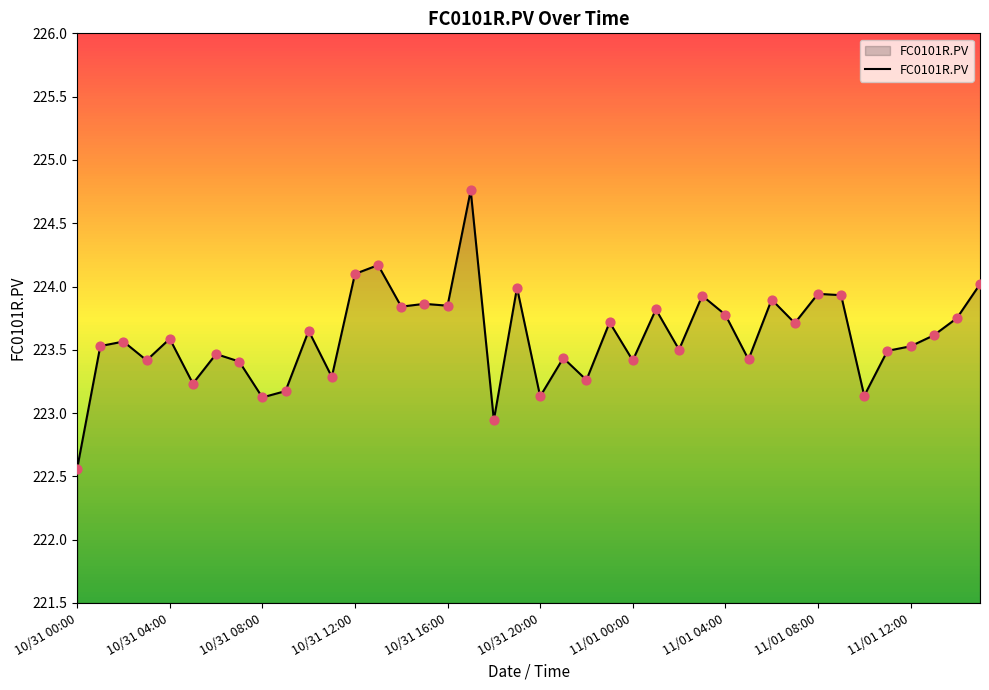

What is the smallest value displayed?

222.6